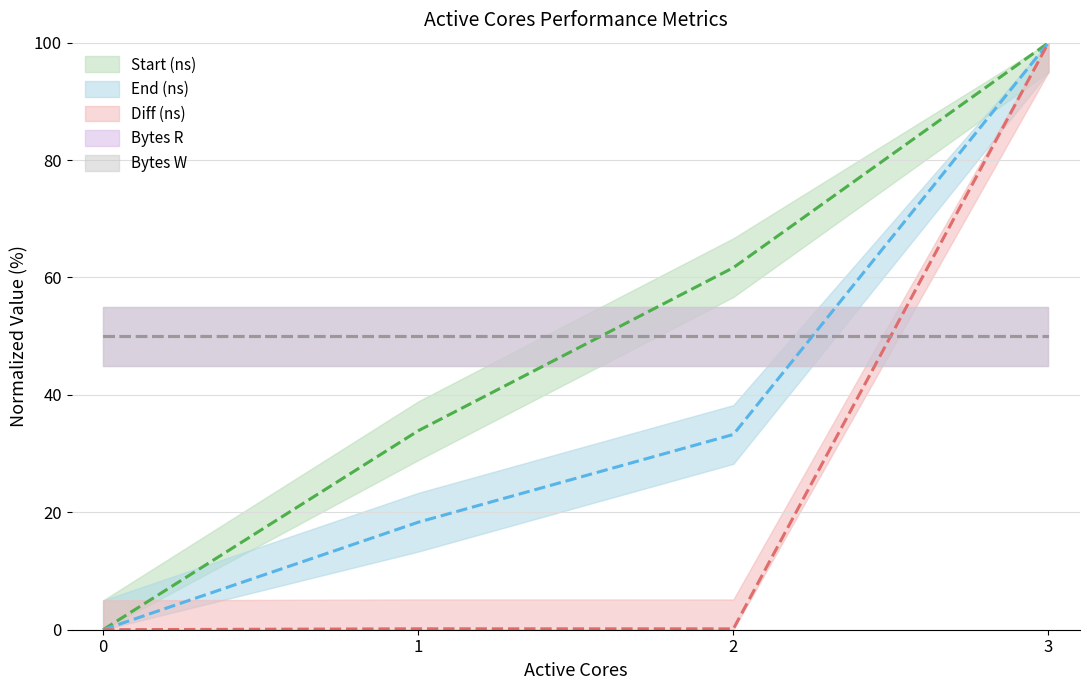

What is the difference between the maximum and minimum values in the Start (ns) series?

100.0